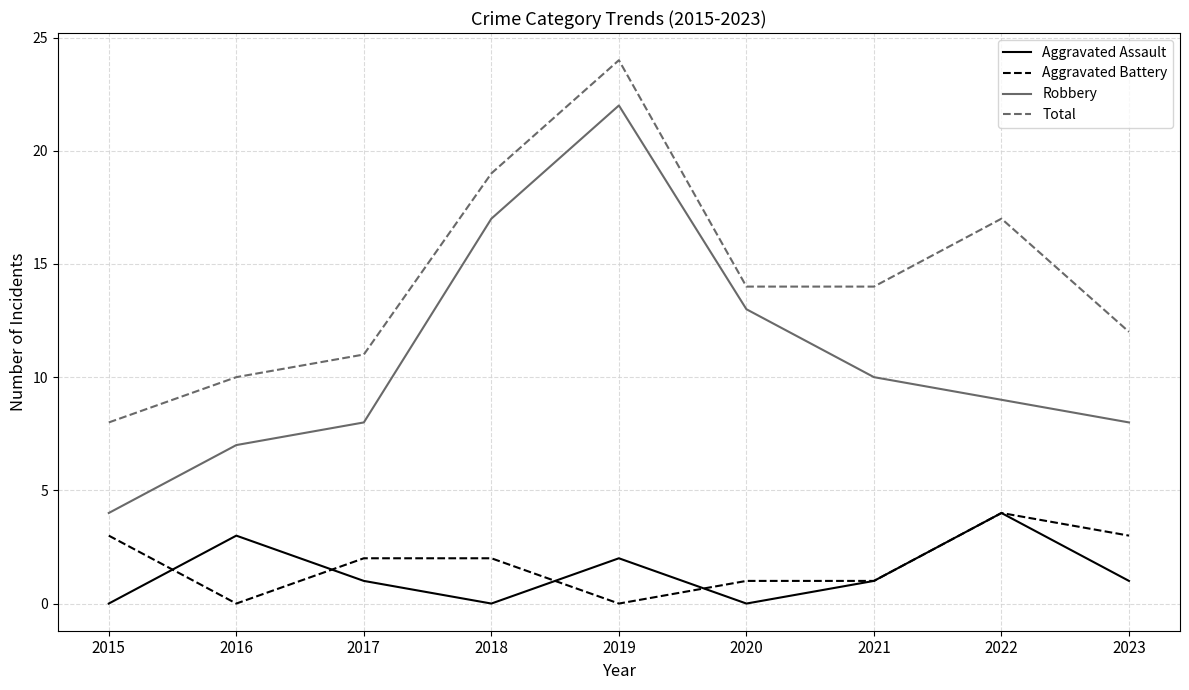

True or false: Robbery and Total intersect in this chart.

False